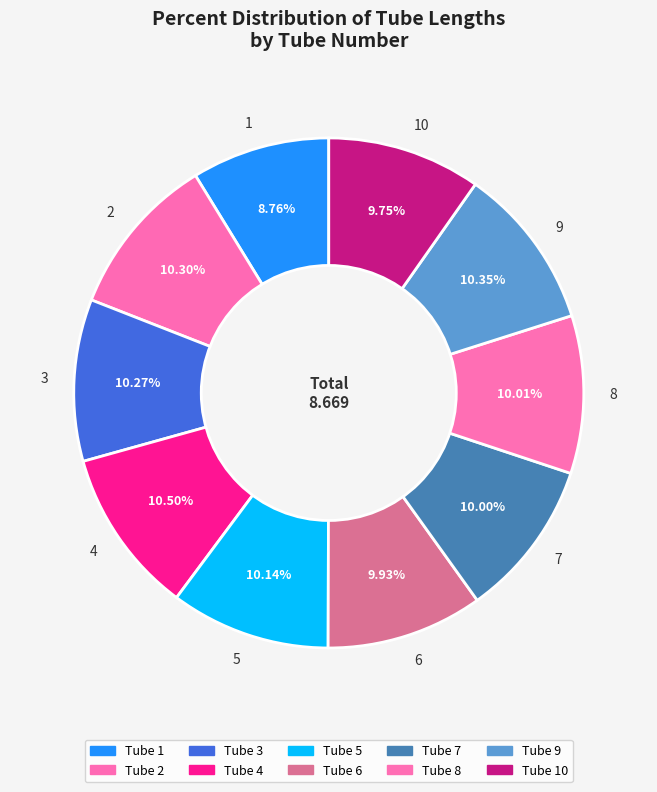

Is the sum of 9 and 2 greater than half?

No